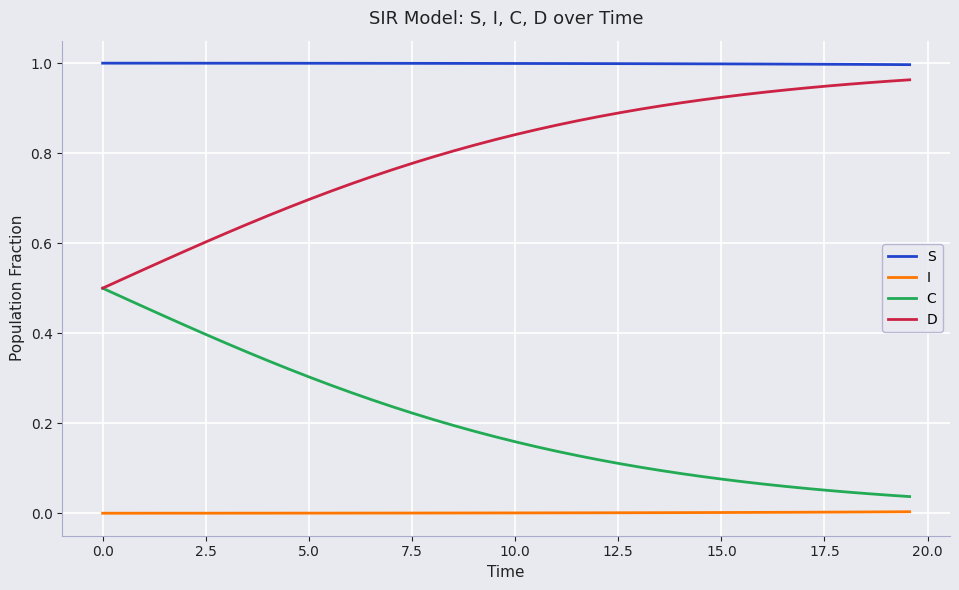

List the series in order of their overall mean, highest first.

S, D, C, I